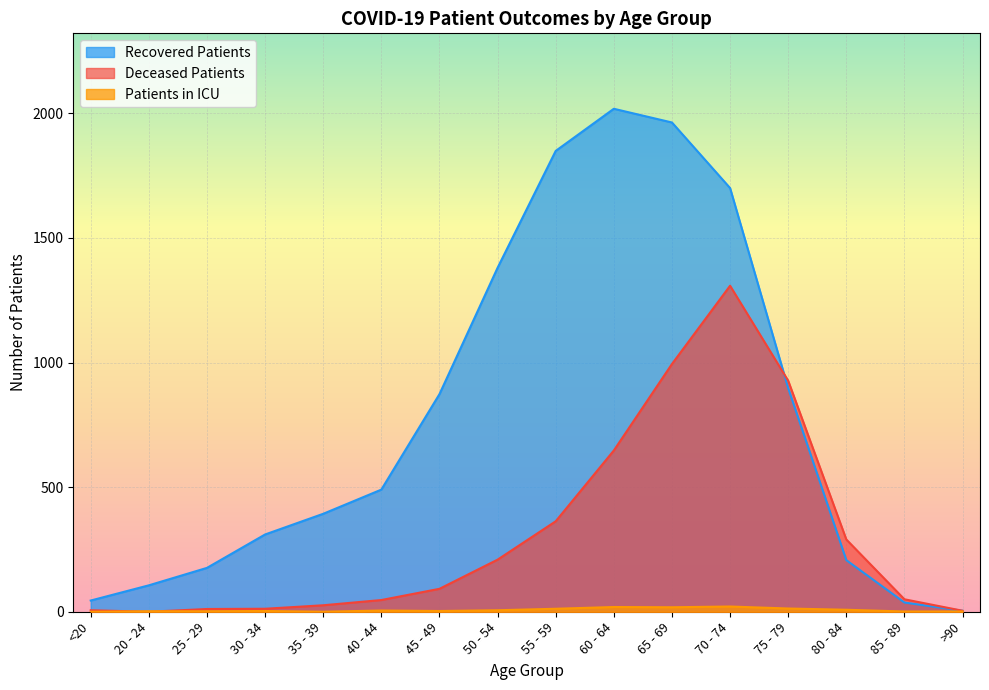

Does the chart display data point markers on the line(s)?

No